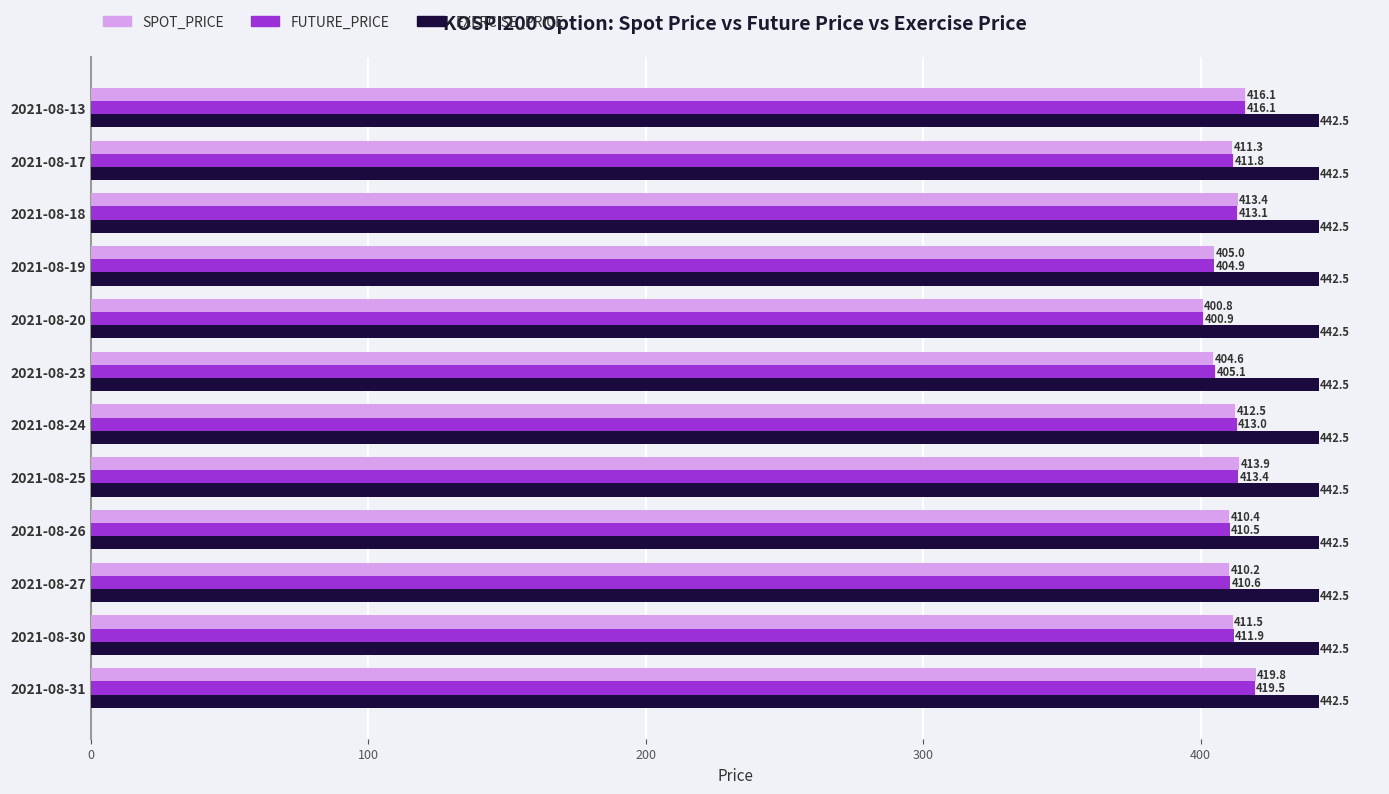

Rank the series by their maximum value, from lowest to highest.

FUTURE_PRICE, SPOT_PRICE, EXERCISE_PRICE